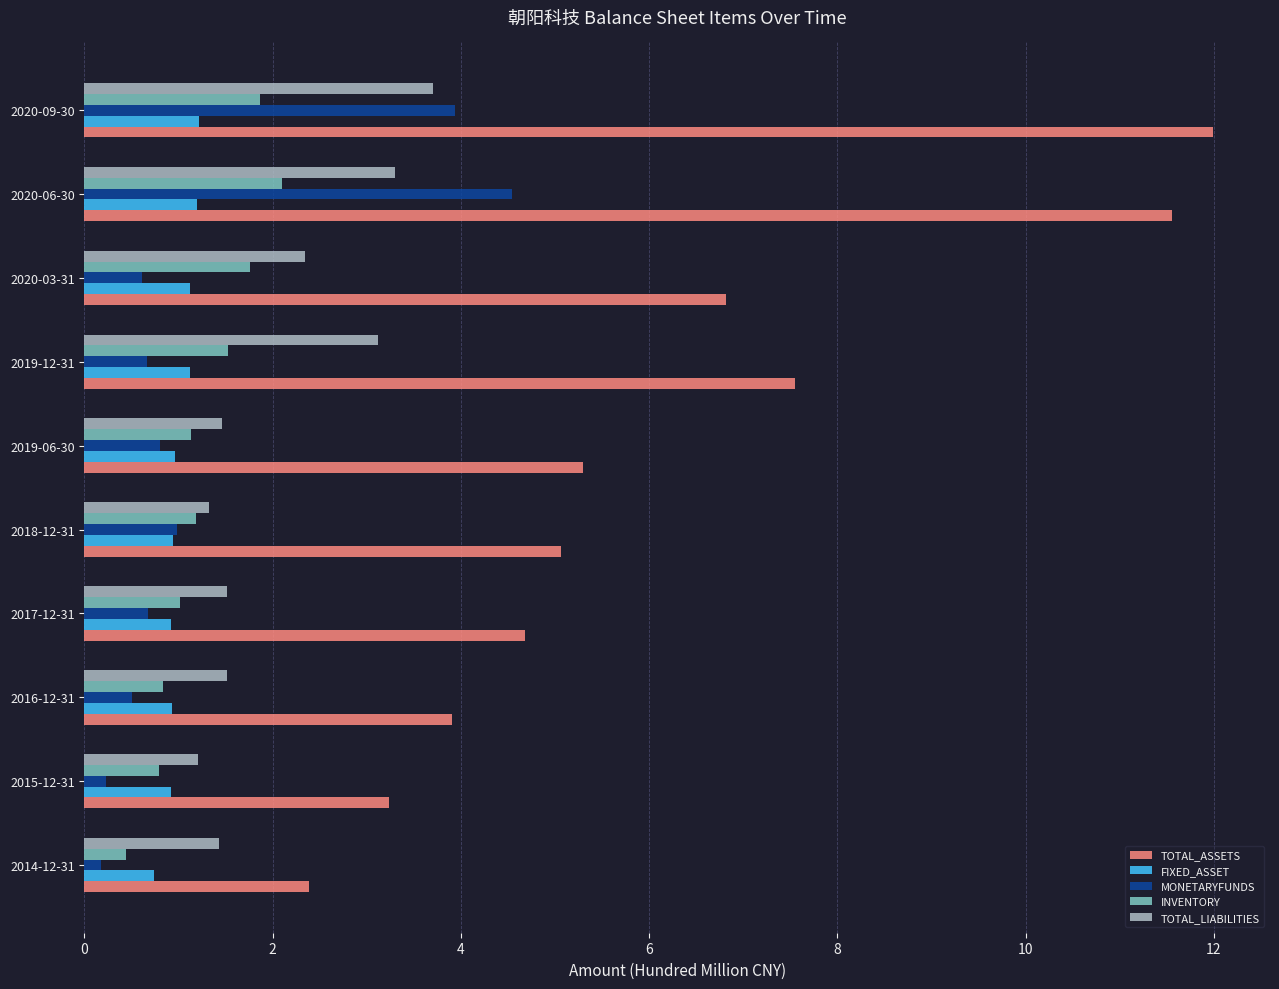

Which series has the largest range (max minus min)?

TOTAL_ASSETS